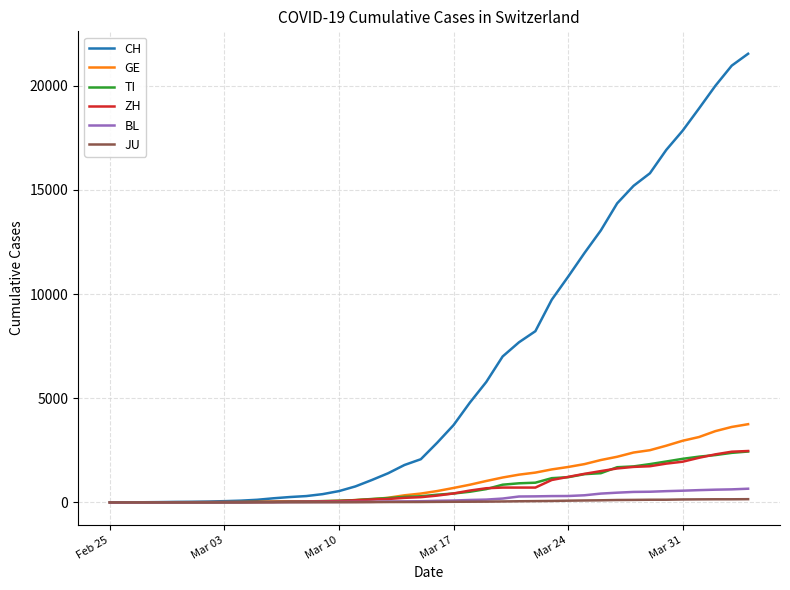

Which series has the largest range (max minus min)?

CH